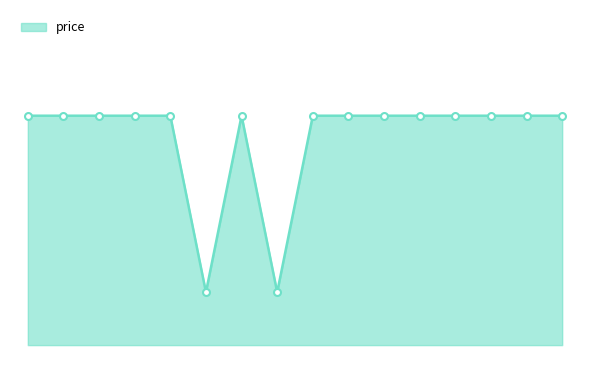

How many points are lower than both their immediate neighbors (excluding endpoints)?

2